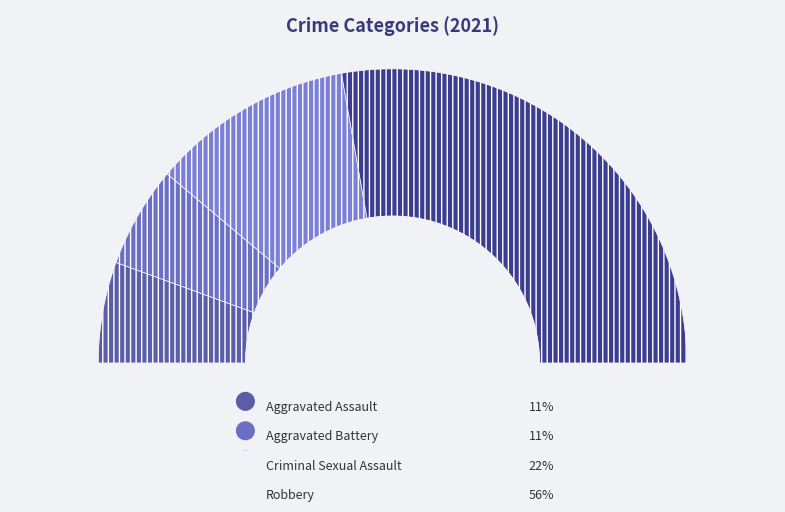

How many segments does this pie chart have?

4